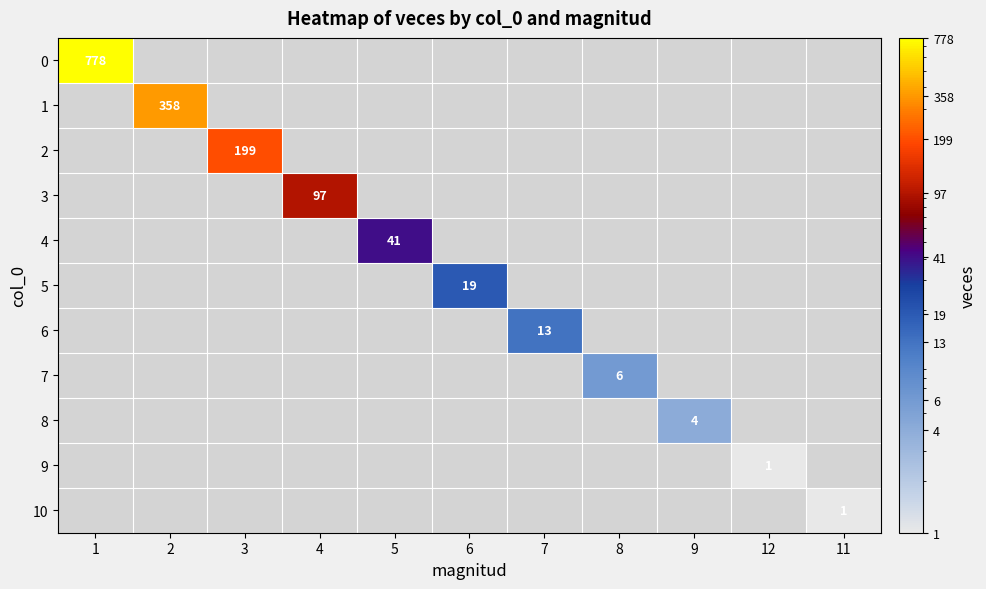

What is the greatest value displayed?

778.0